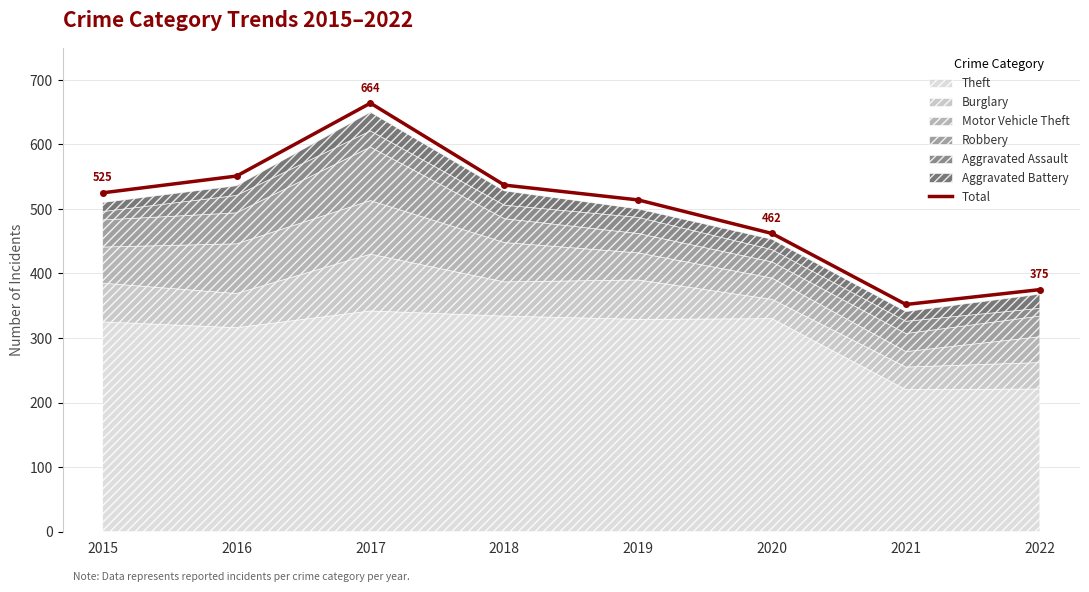

Where does the data first go above 525?

2016